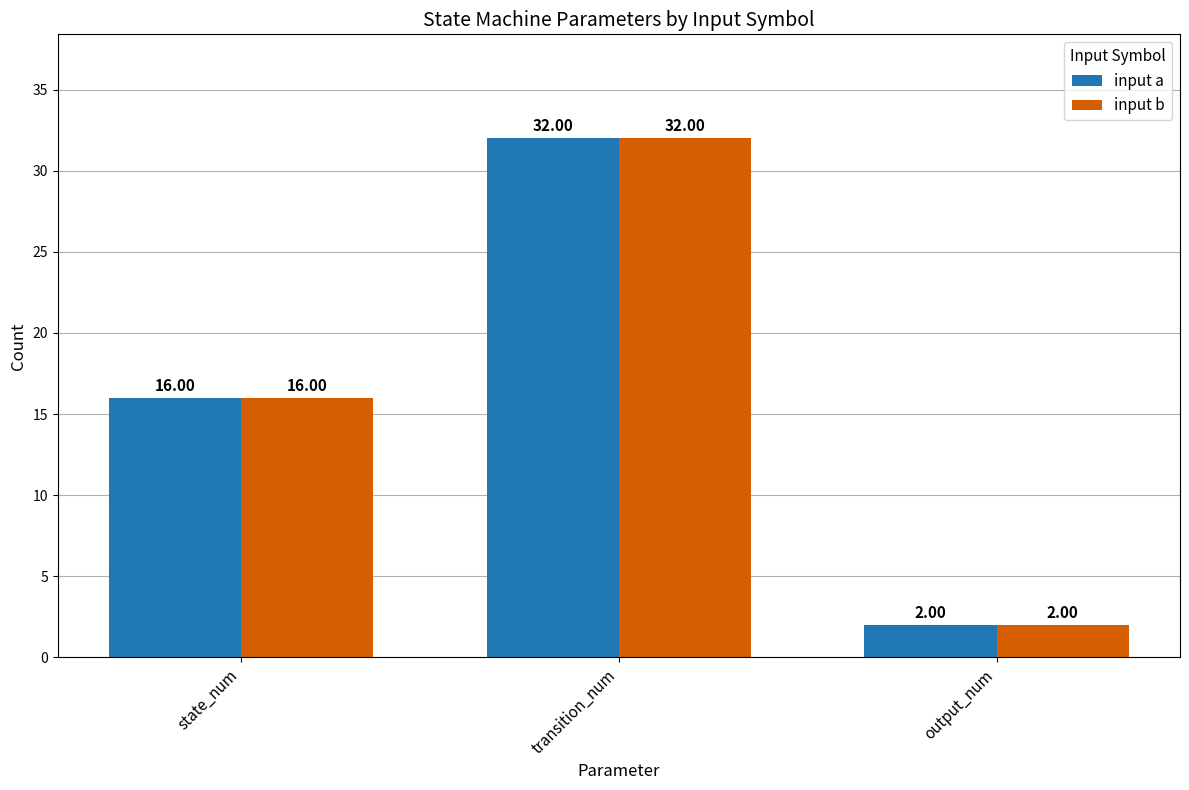

What is the difference between the maximum and minimum values in the input b series?

30